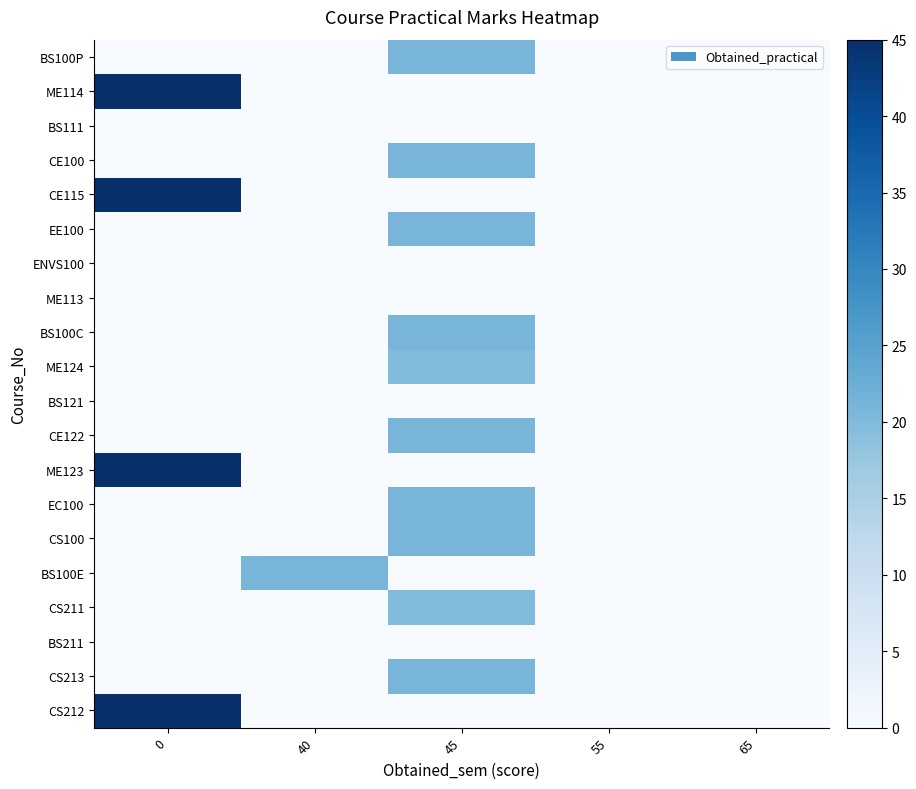

Rank the series by their maximum value, from highest to lowest.

ME114, CE115, ME123, CS212, BS100P, CE100, EE100, BS100C, CE122, EC100, CS100, BS100E, CS213, ME124, CS211, BS111, ENVS100, ME113, BS121, BS211